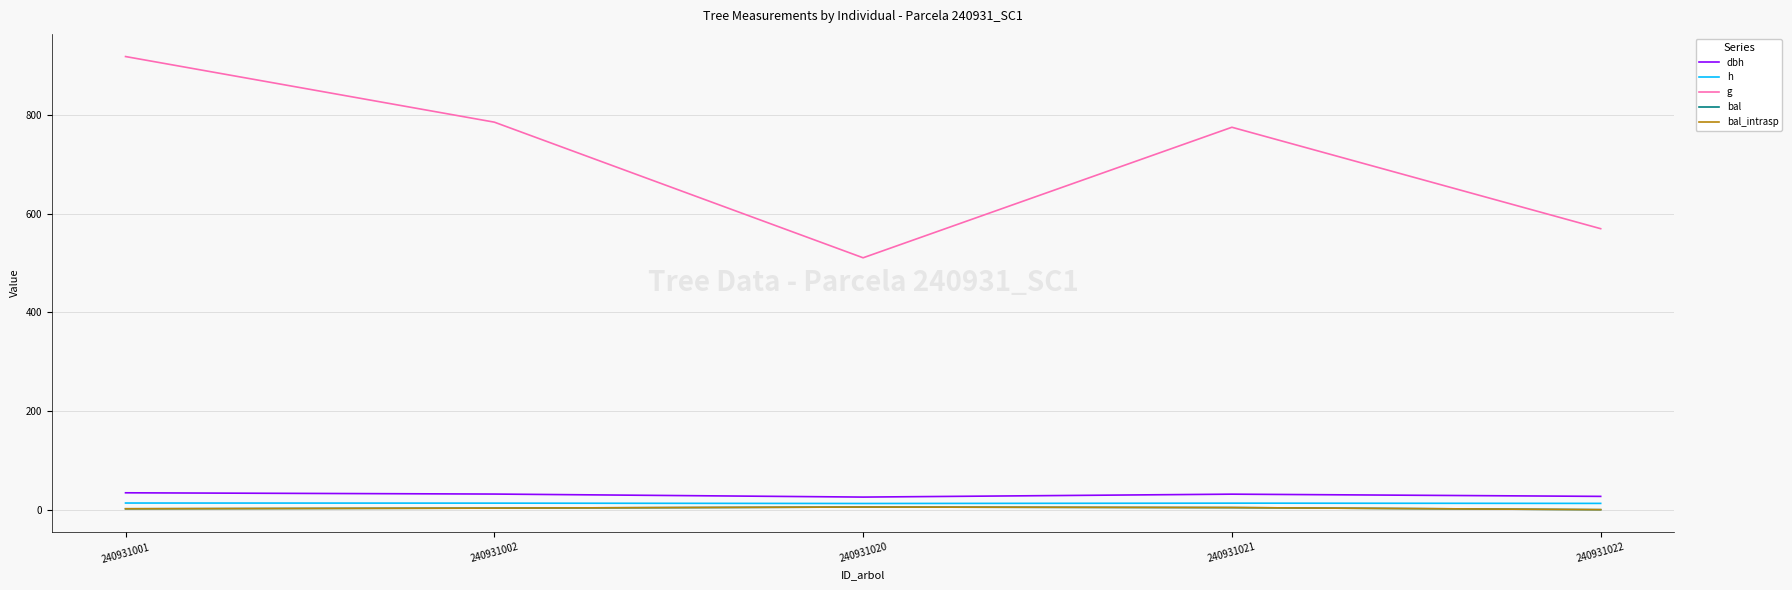

What is the highest value of the dbh series?

34.2